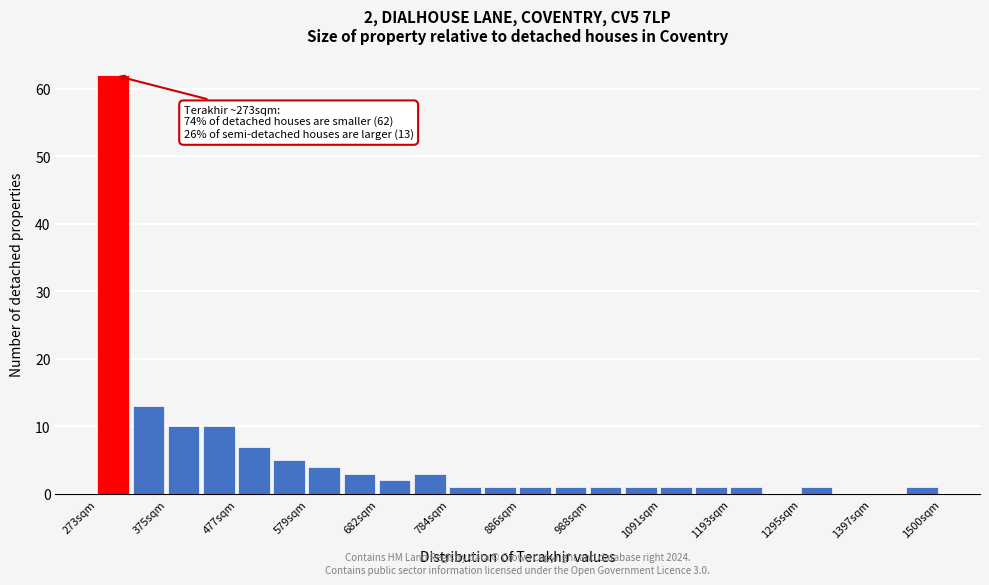

Read against the x-axis, roughly where is the centre of the tallest bar?

300